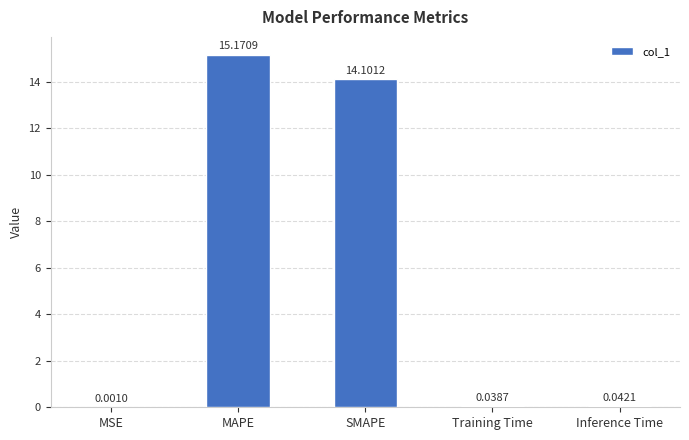

Where is the data nearest to the value 7?

Inference Time